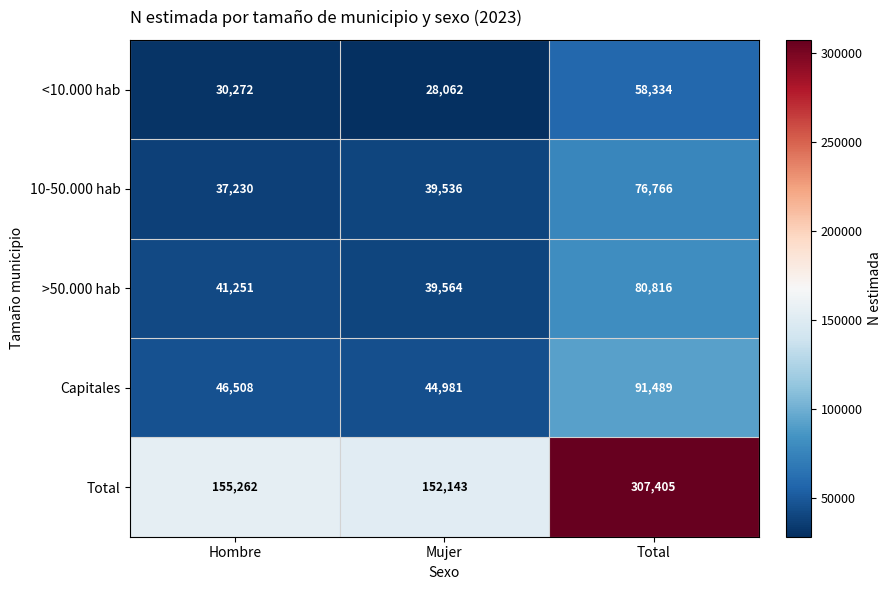

Reading left to right, list all the values displayed in this chart.

<10.000 hab: Hombre=30272	Mujer=28062	Total=58334
10-50.000 hab: Hombre=37230	Mujer=39536	Total=76766
>50.000 hab: Hombre=41251	Mujer=39564	Total=80816
Capitales: Hombre=46508	Mujer=44981	Total=91489
Total: Hombre=155262	Mujer=152143	Total=307405